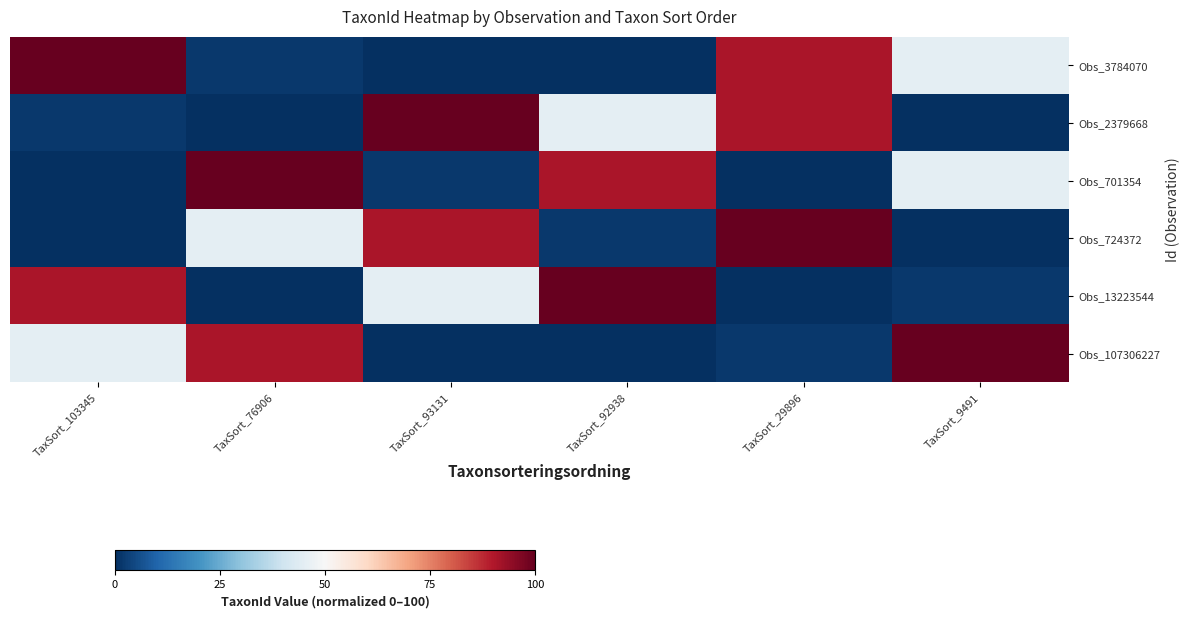

Between TaxSort_93131 and TaxSort_103345, which is larger?

TaxSort_103345